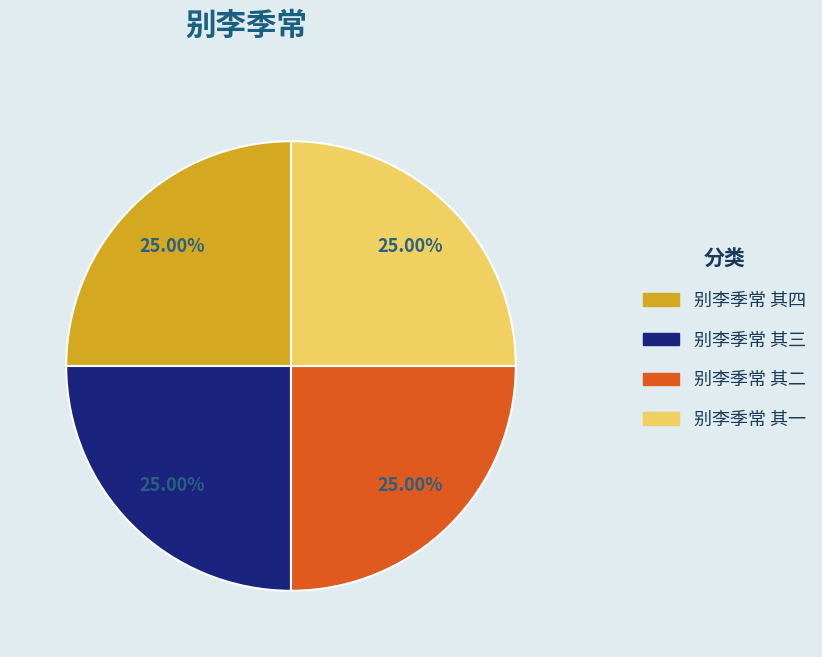

Does any single category account for the majority?

No